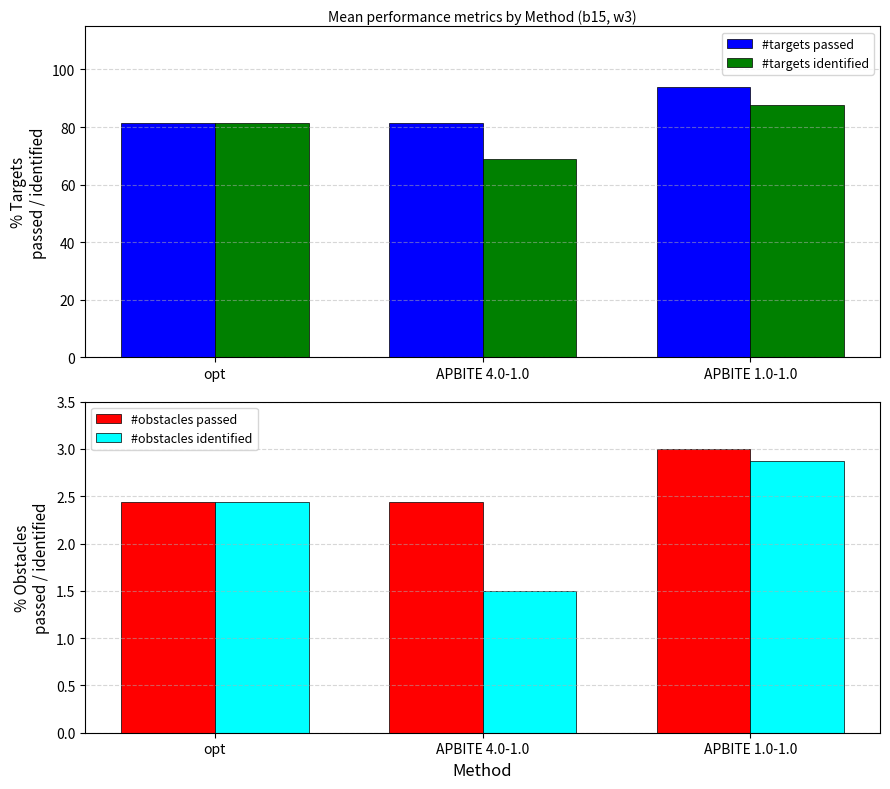

What is the label of the 1st bar from the right?

APBITE 1.0-1.0